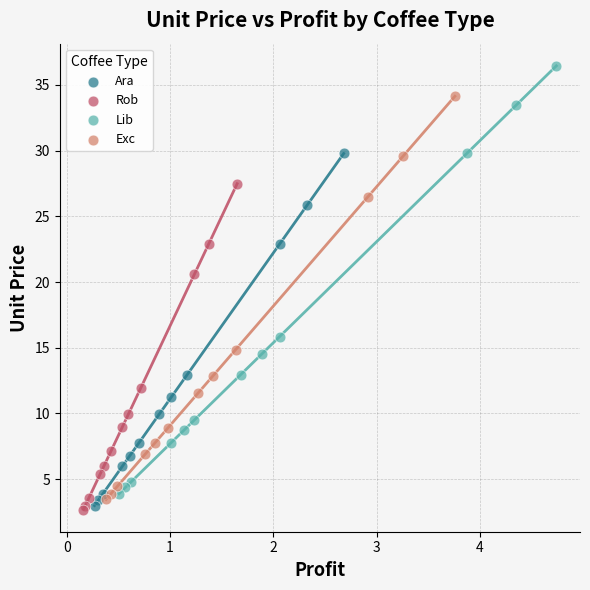

Which series reaches the minimum Y coordinate?

Rob